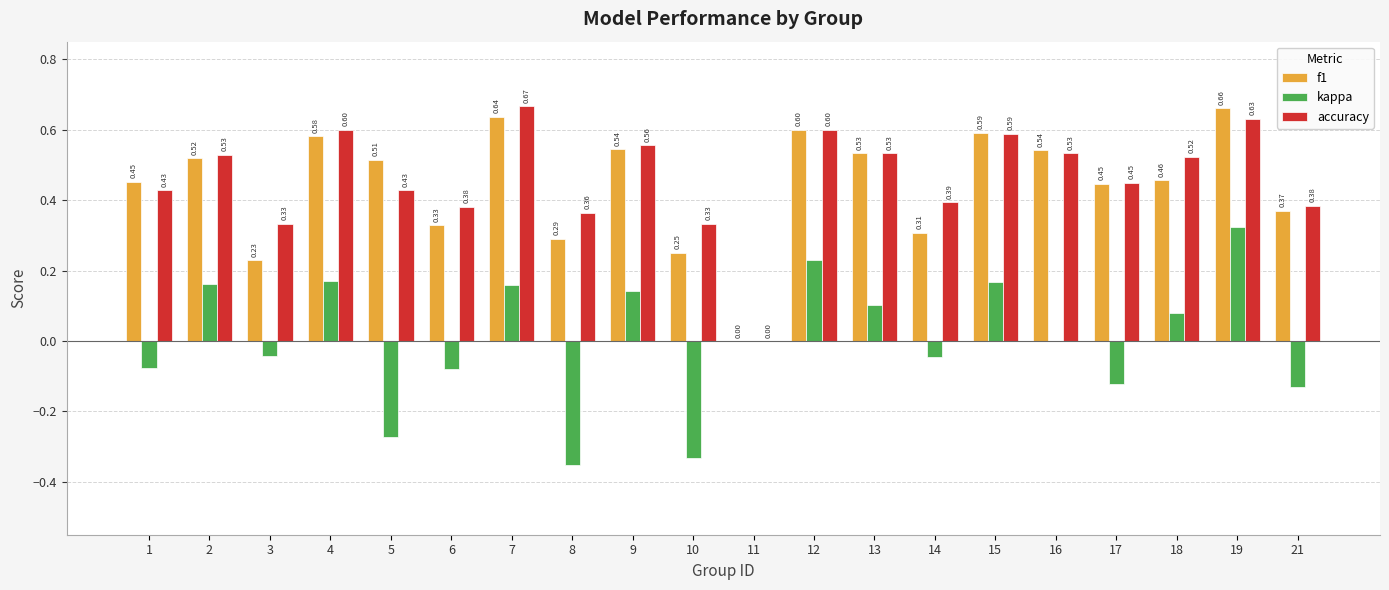

How many groups of bars are there?

20